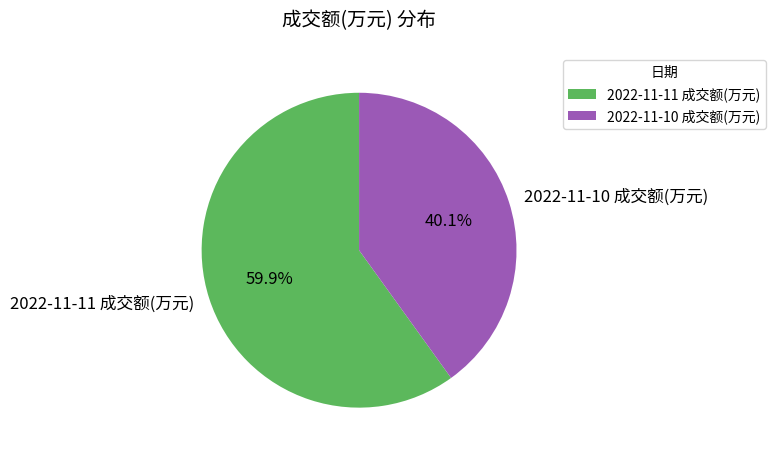

Is 2022-11-10 成交额(万元) the majority of the pie?

No